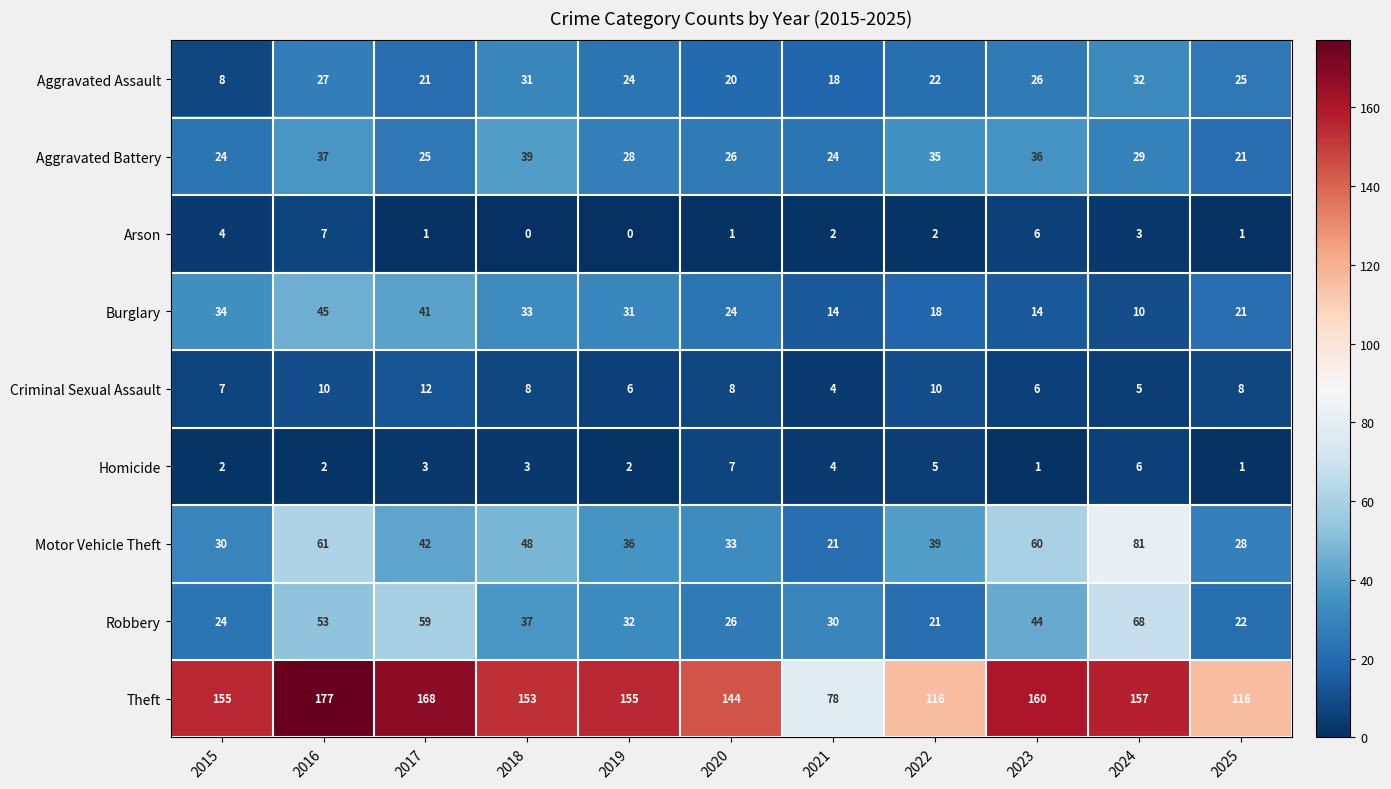

How many data points does each series have?

11